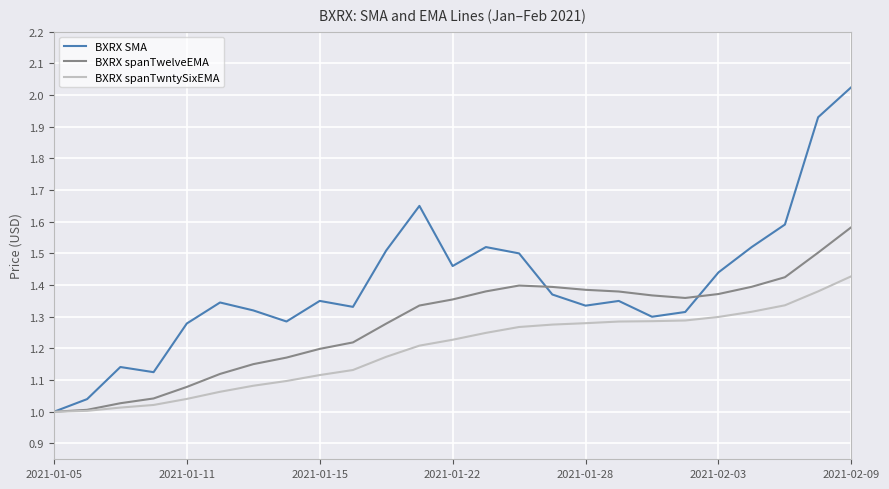

Which series has the largest total across all categories?

BXRX SMA